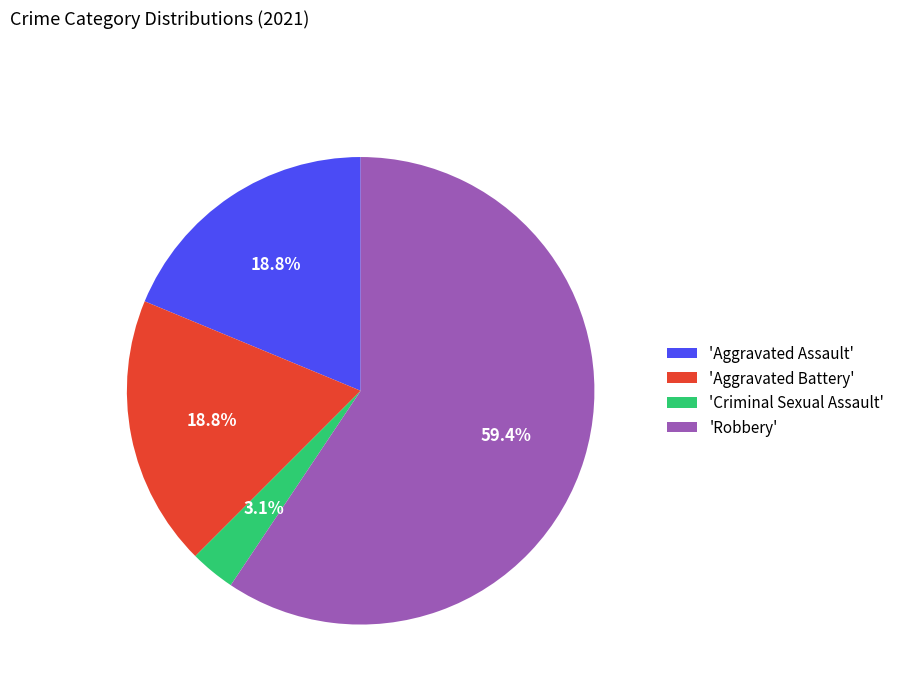

Approximately how many times larger is the value at 'Aggravated Battery' compared to 'Robbery'?

0.3